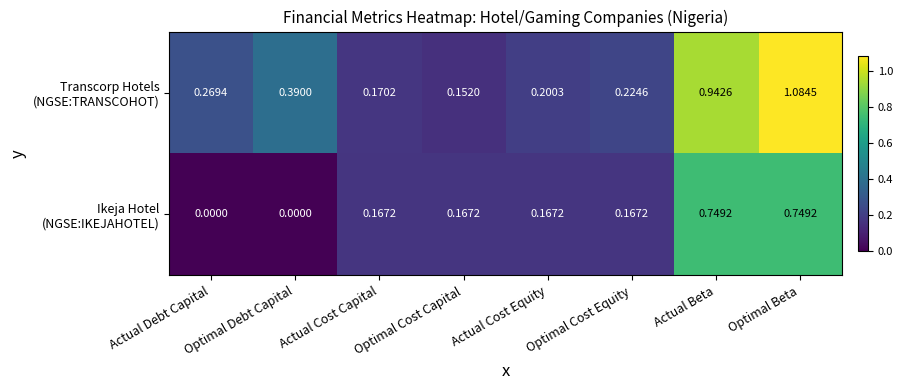

At how many categories does at least one series exceed 0?

8